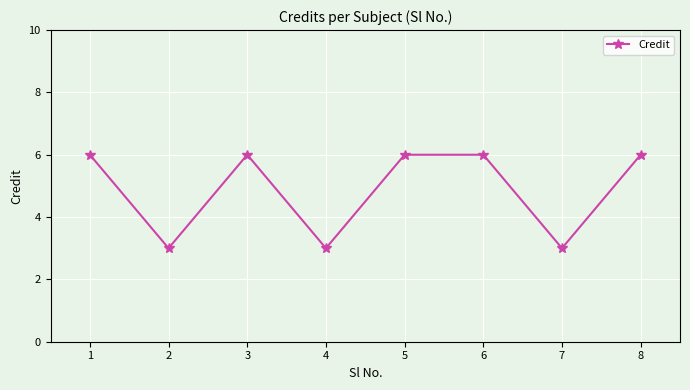

Where is the first local minimum?

2